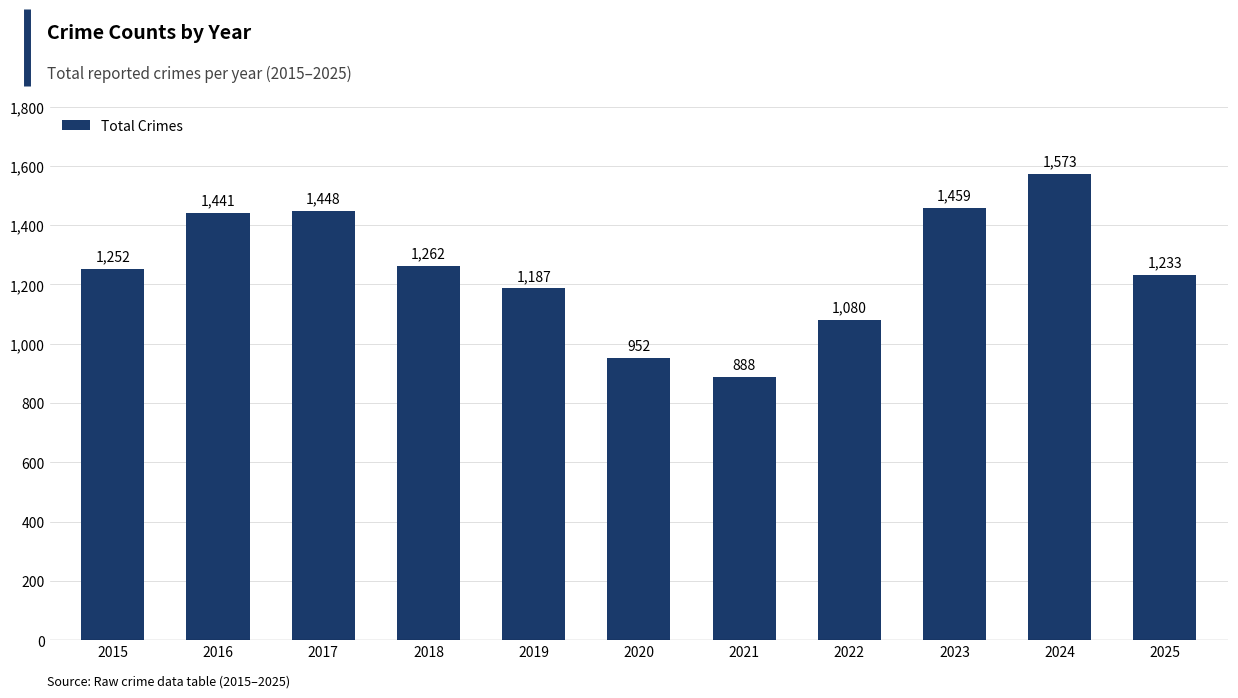

Rank the categories by value from lowest to highest.

2021, 2020, 2022, 2019, 2025, 2015, 2018, 2016, 2017, 2023, 2024